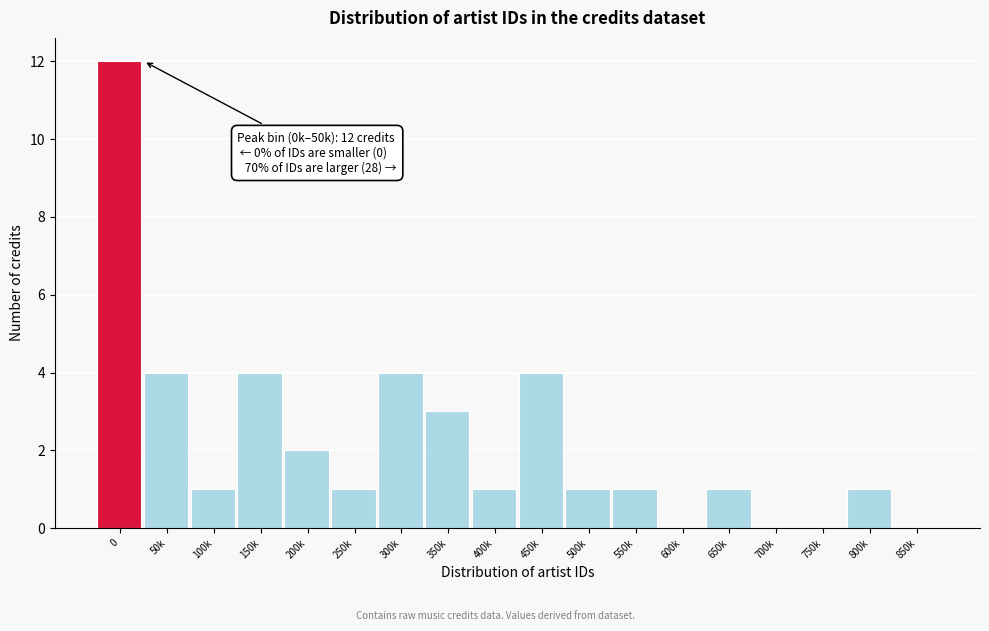

Reading left to right, extract all data points from this chart.

0=12	50k=4	100k=1	150k=4	200k=2	250k=1	300k=4	350k=3	400k=1	450k=4	500k=1	550k=1	600k=0	650k=1	700k=0	750k=0	800k=1	850k=0